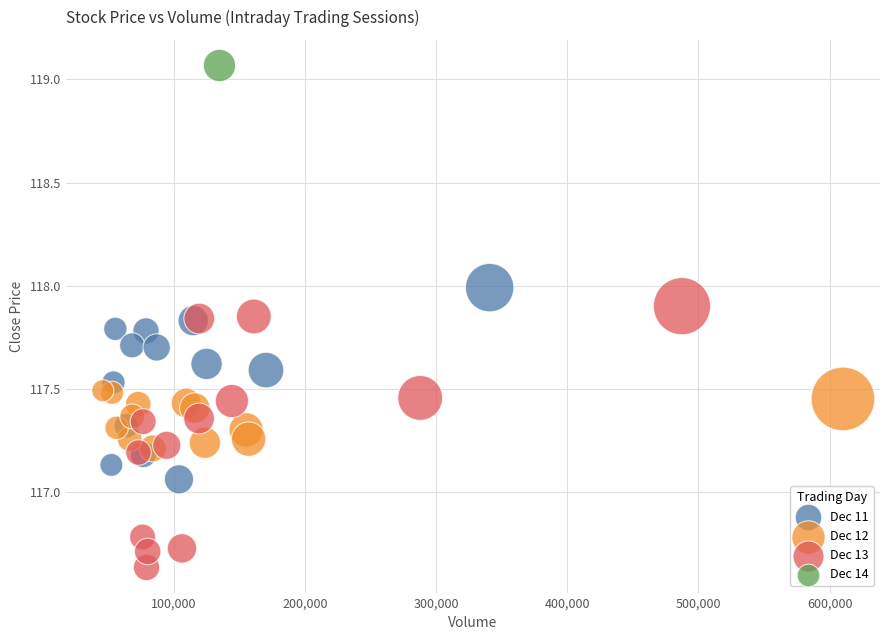

What are all the series names shown in the legend?

Dec 11, Dec 12, Dec 13, Dec 14